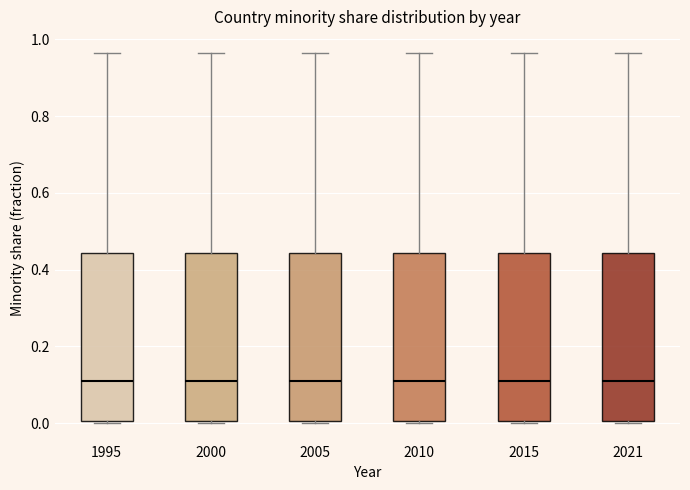

Where is the upper edge of the box at x = 2015 on the y-axis? The values are not printed on the chart, so give them approximately, as read against the axis.

0.44